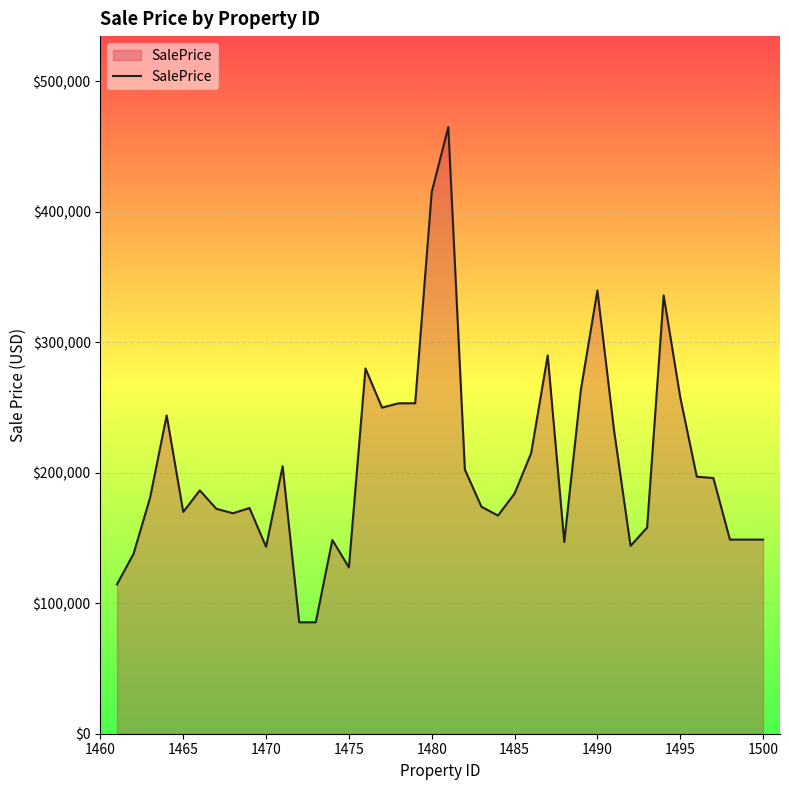

What is the average value?

205291